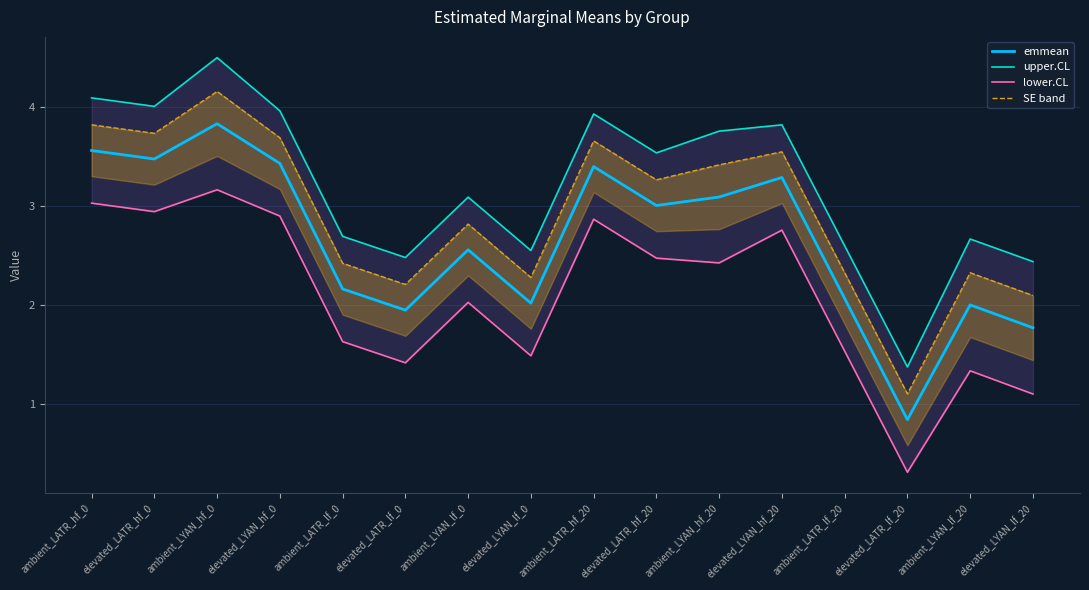

Between elevated_LYAN_hf_0 and ambient_LYAN_lf_20, which series saw the biggest shift?

lower.CL